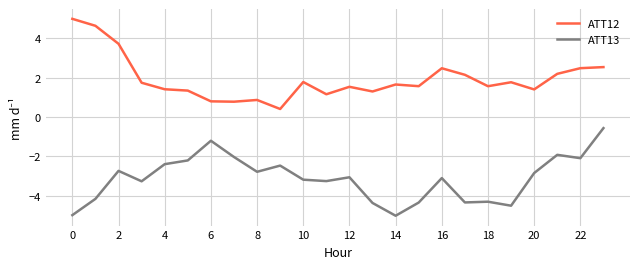

What is the difference between the maximum and minimum values in the ATT13 series?

4.5